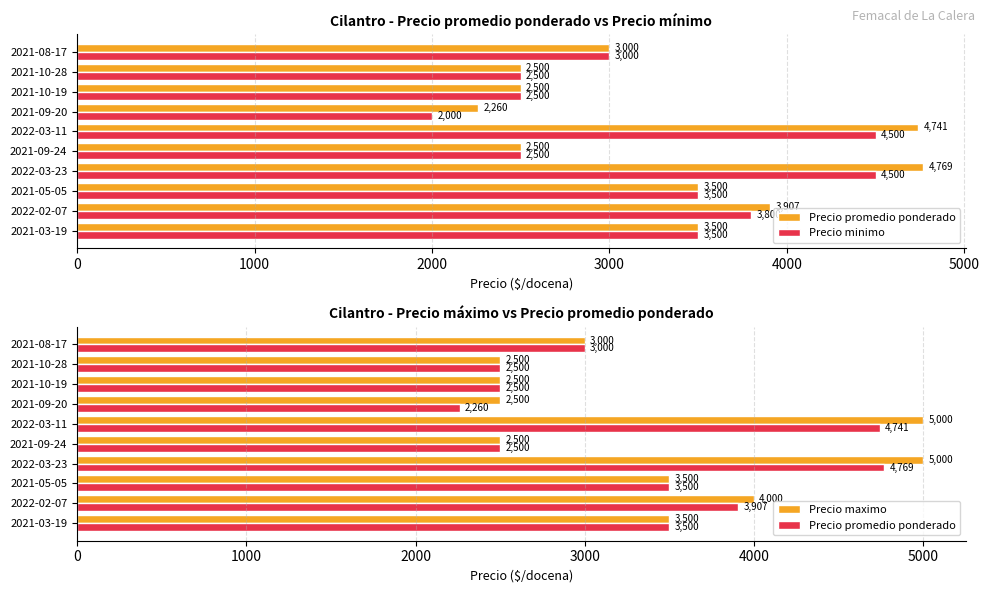

How many series are shown in this chart?

3